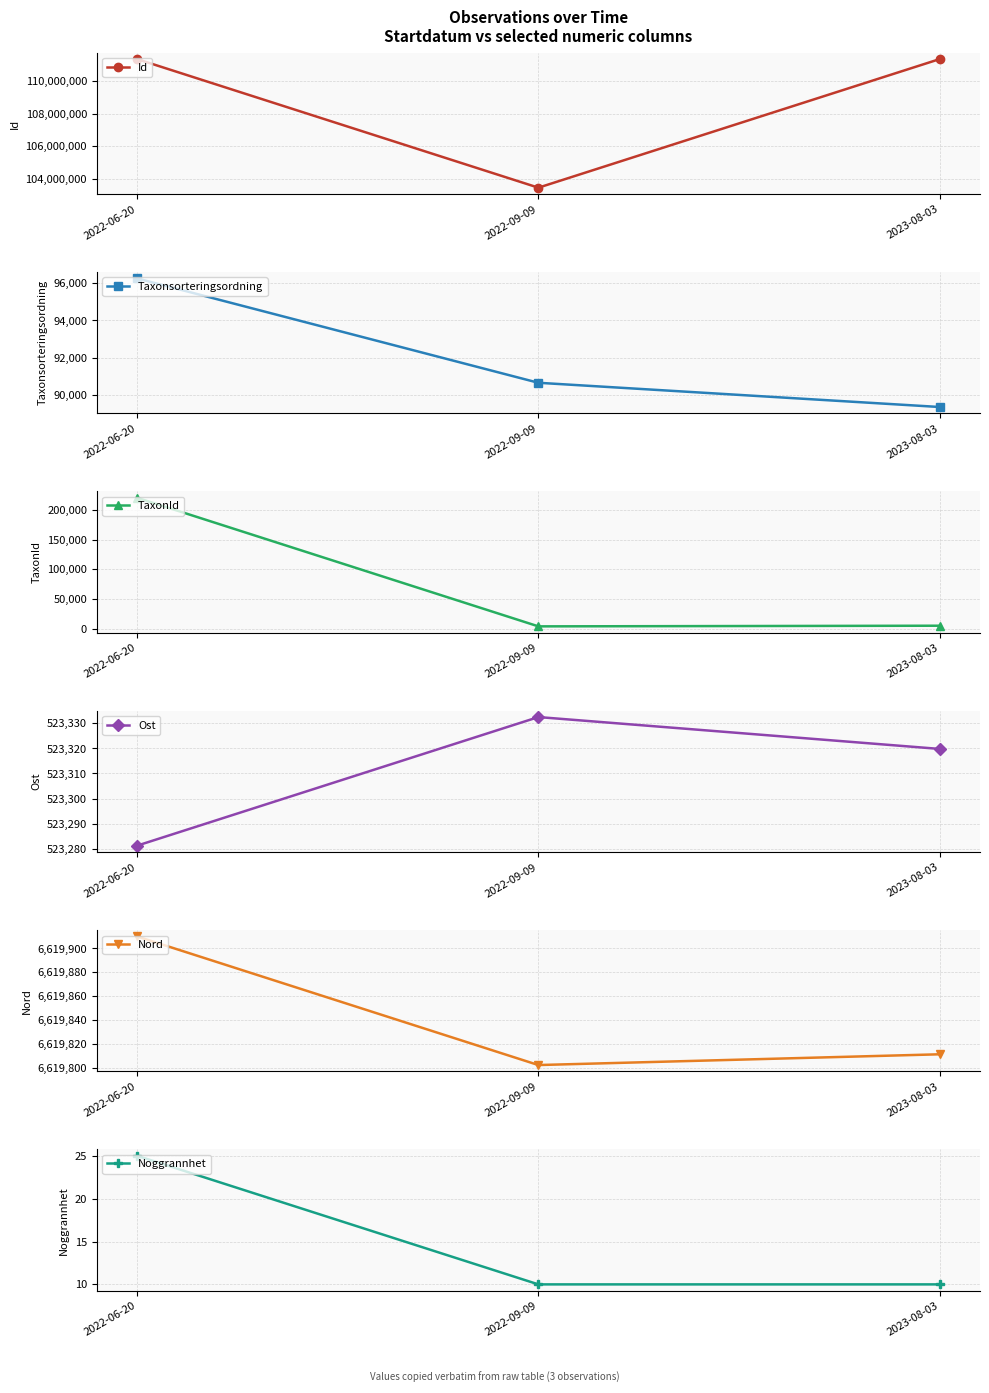

Which series has the largest total across all categories?

Id